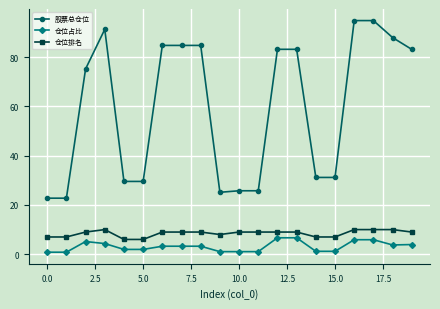

Which series has the largest range (max minus min)?

股票总仓位